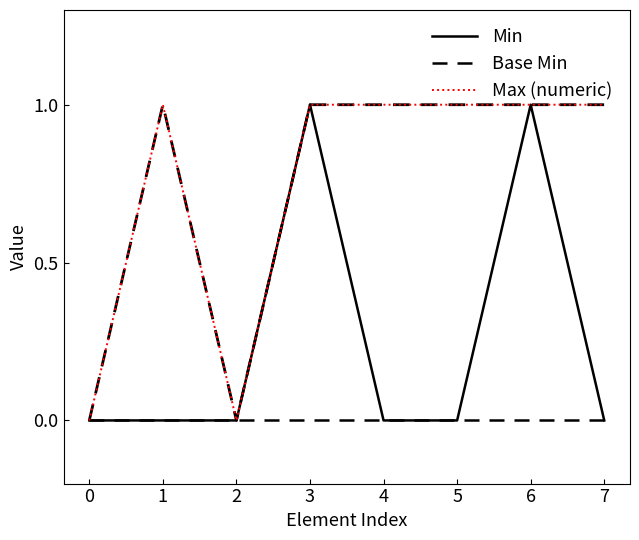

Reading left to right, extract all data points from this chart.

Min: 0=0	1=0	2=0	3=1	4=0	5=0	6=1	7=0
Base Min: 0=0	1=0	2=0	3=0	4=0	5=0	6=0	7=0
Max (numeric): 0=0	1=1	2=0	3=1	4=1	5=1	6=1	7=1